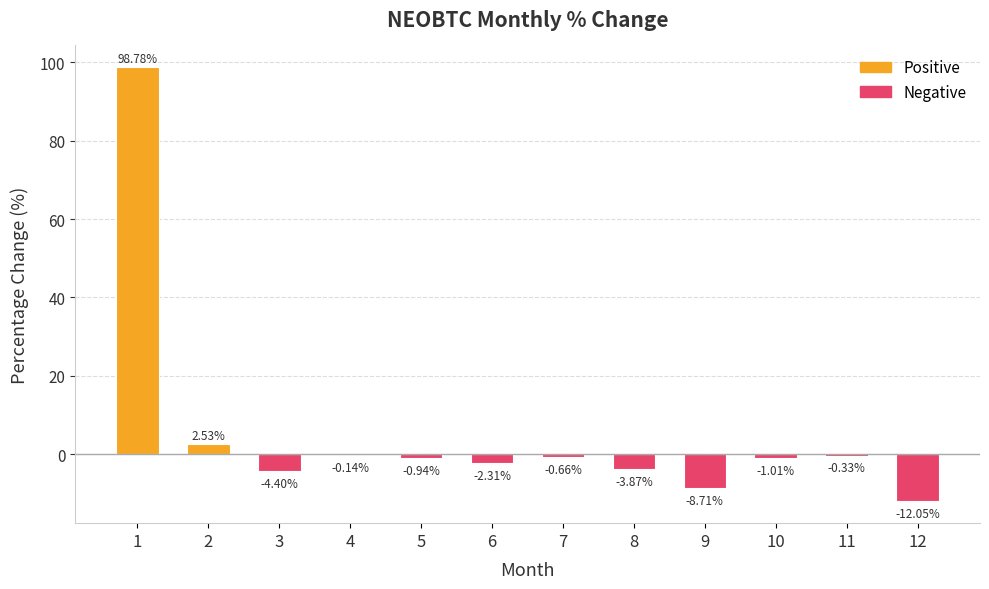

What is the change in value from 10 to 11?

+0.7